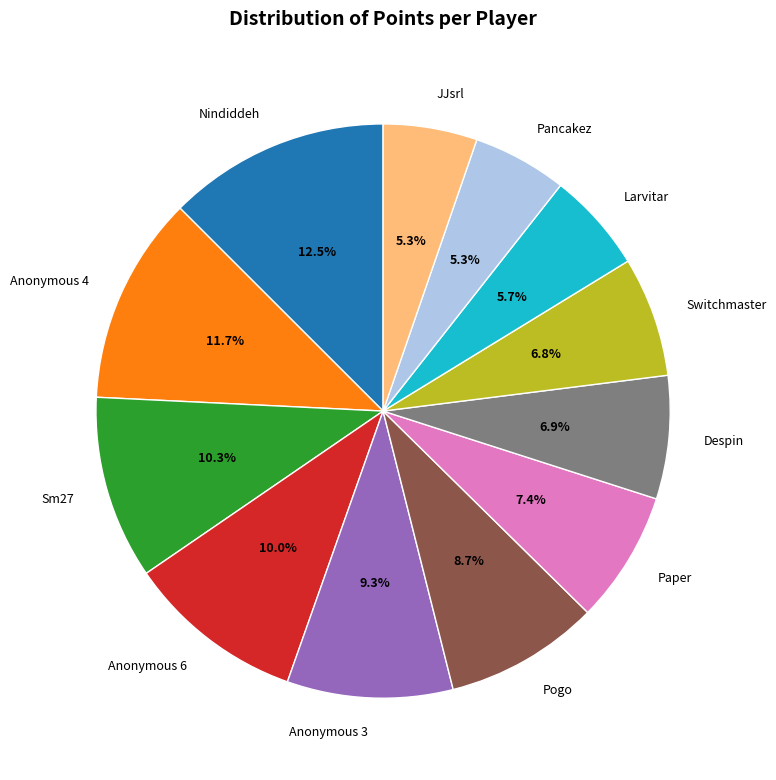

Does any single category account for the majority?

No